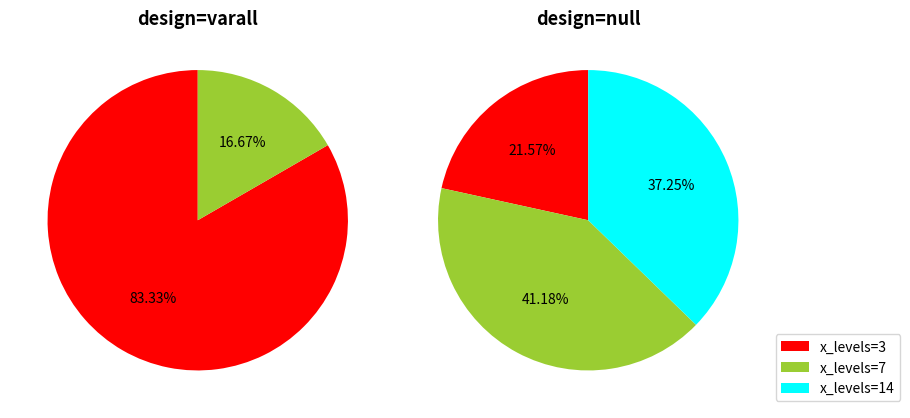

True or false: 3 accounts for 15% of the total.

False